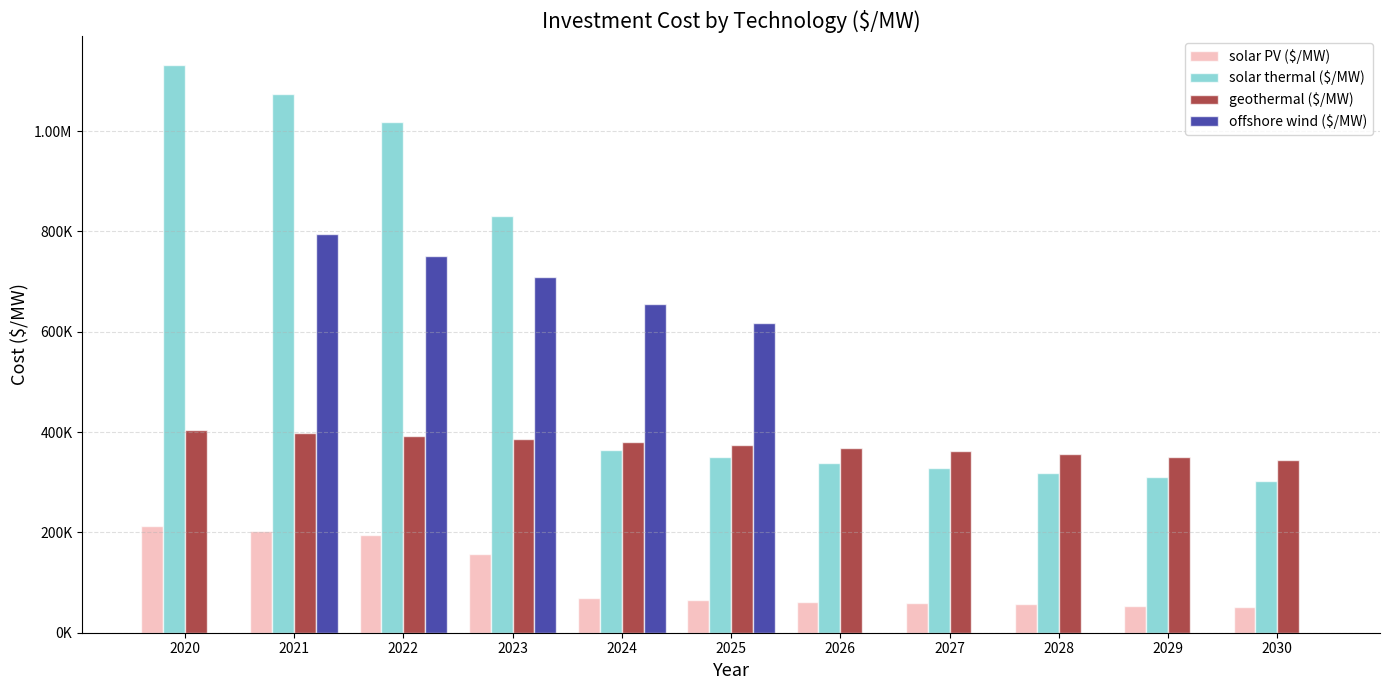

Does the chart contain stacked bars?

No